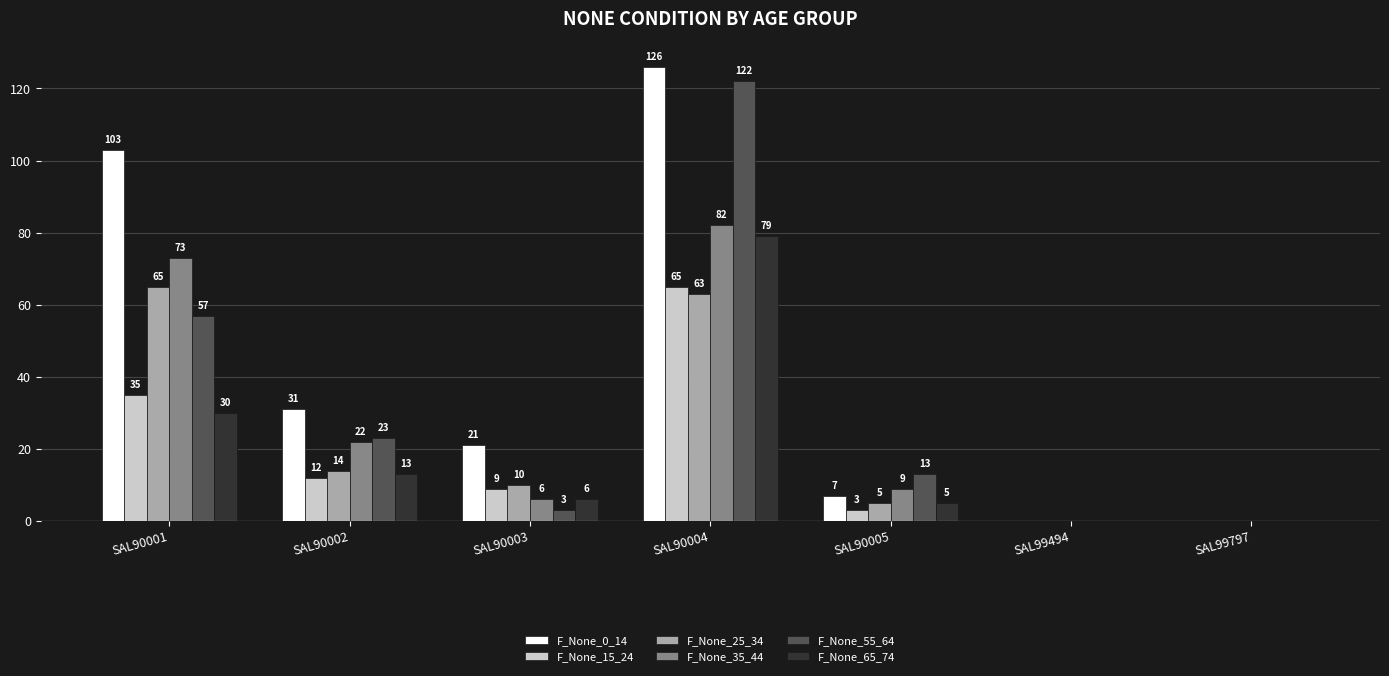

Which series changed the most between SAL90001 and SAL90003?

F_None_0_14